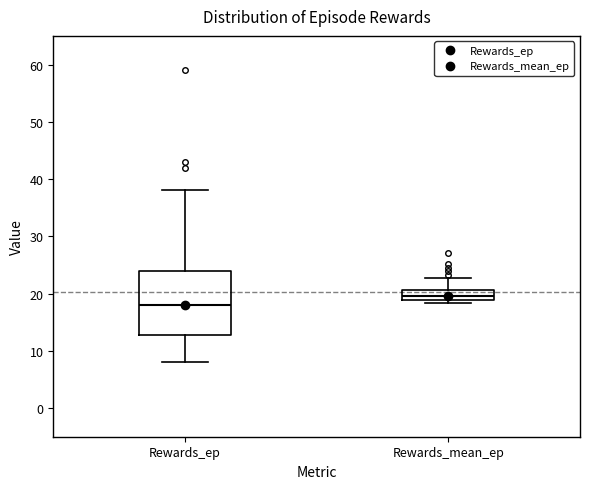

Where is the upper edge of the box for Rewards_mean_ep on the y-axis? The values are not printed on the chart, so give them approximately, as read against the axis.

21